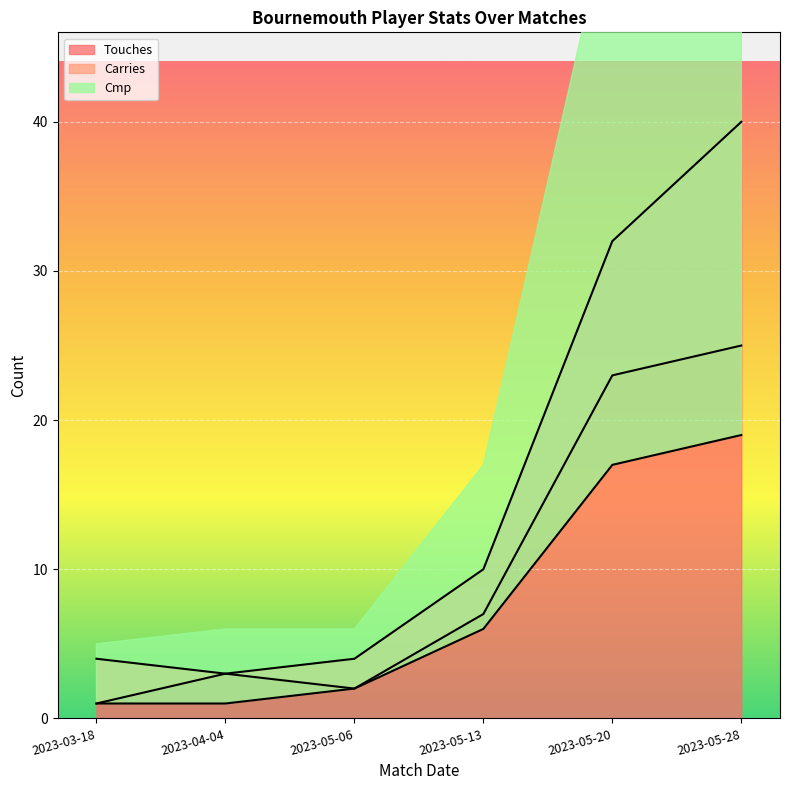

True or false: Cmp has a value of 2 at 2023-03-18.

False